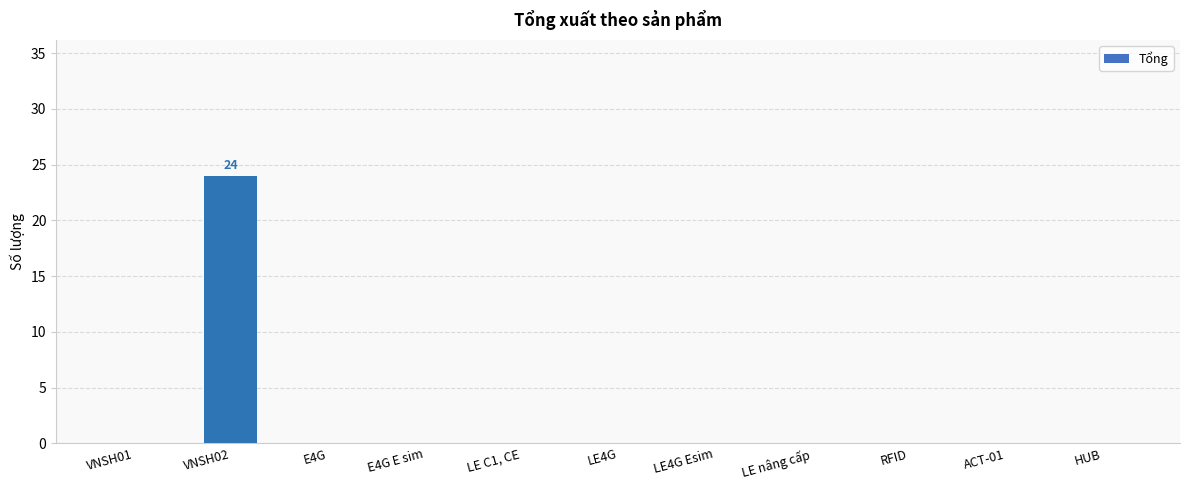

Which has a higher value, VNSH02 or LE4G?

VNSH02